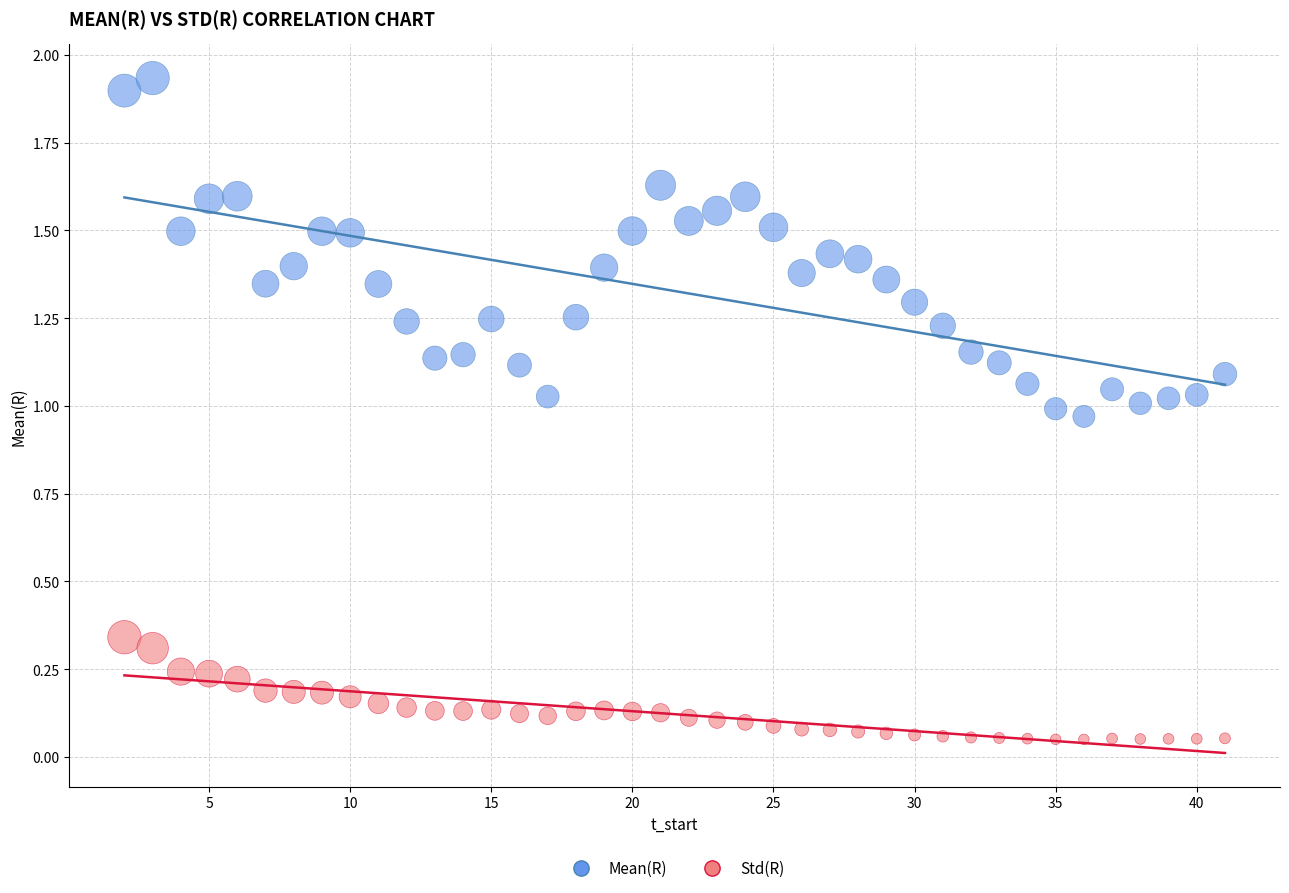

Which series contains the lowest Y value?

Std(R)